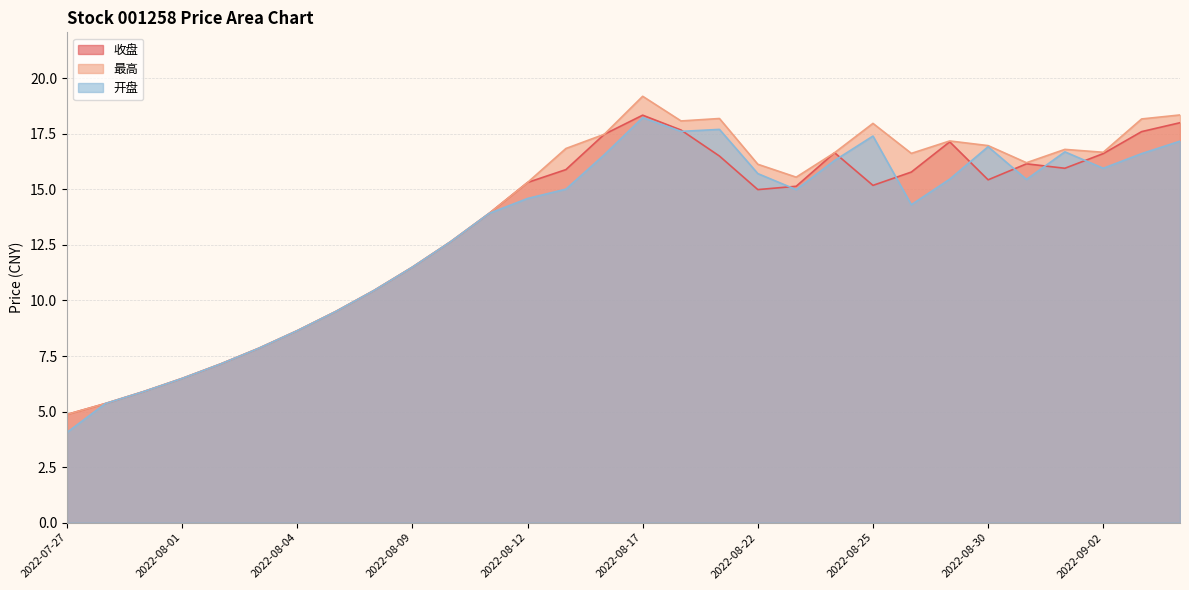

How many interior local valleys does the 开盘 series have?

5